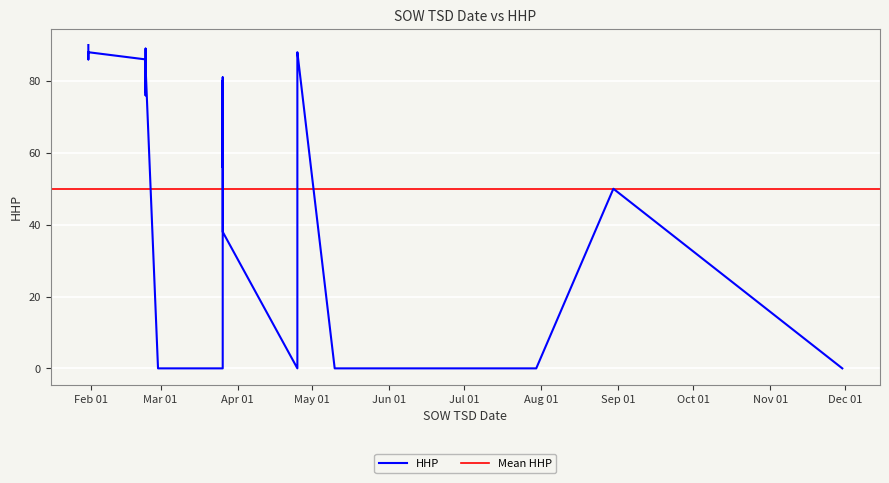

What is the value of the 16th point from the left?

57